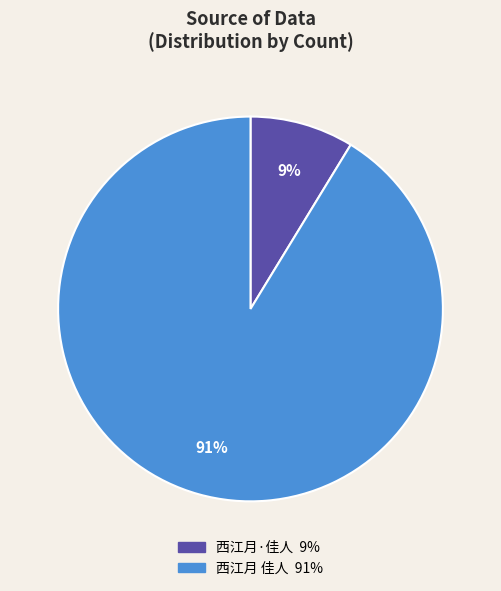

What is the largest slice in the pie chart?

西江月 佳人